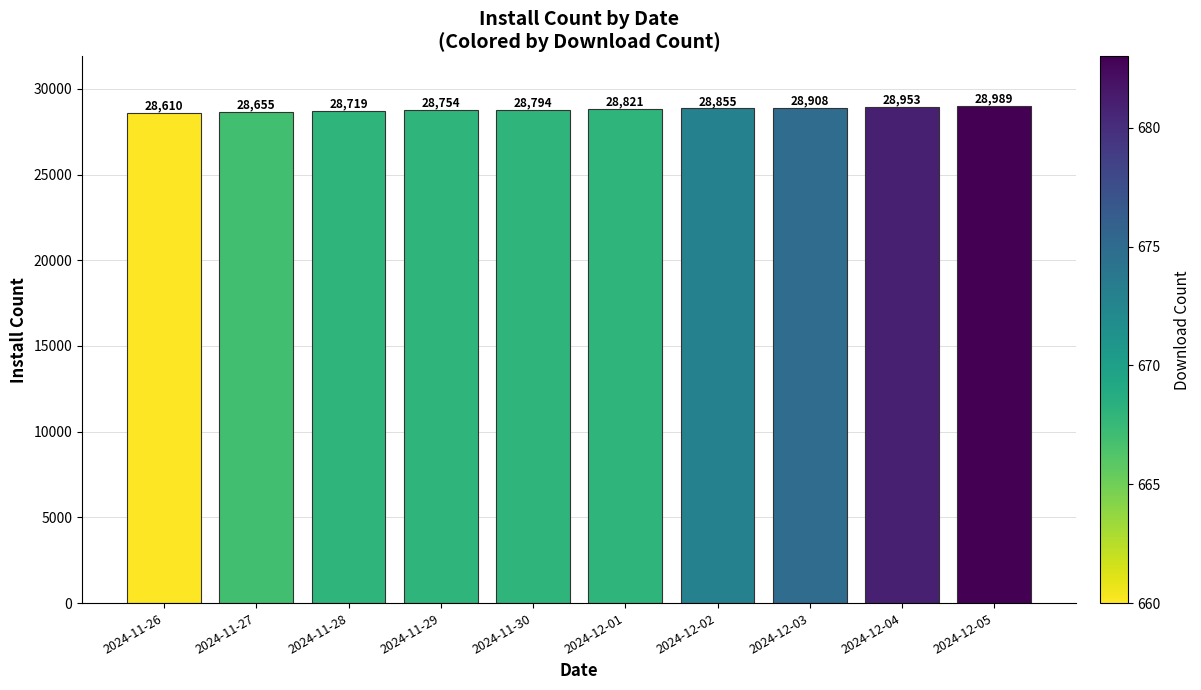

What is the approximate value at 2024-12-04?

28953